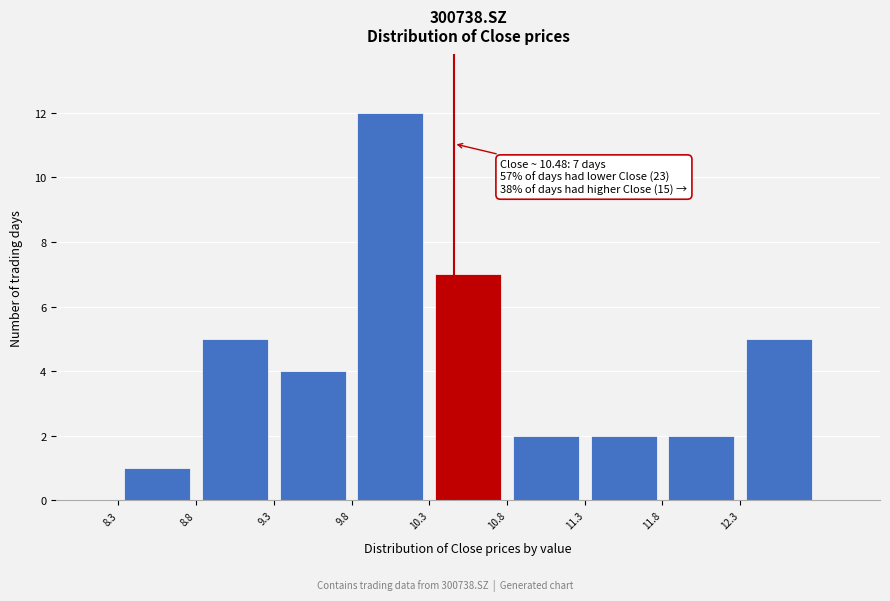

Which range on the x-axis has the tallest bar?

9.8 to 10.3